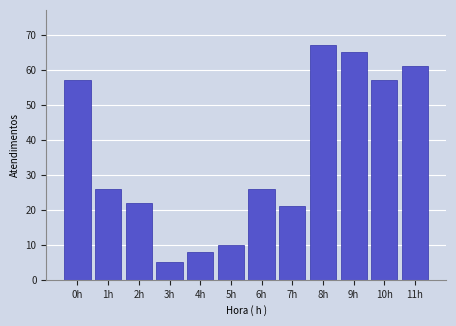

Reading left to right, what are all the values shown in this chart?

0h=57	1h=26	2h=22	3h=5	4h=8	5h=10	6h=26	7h=21	8h=67	9h=65	10h=57	11h=61